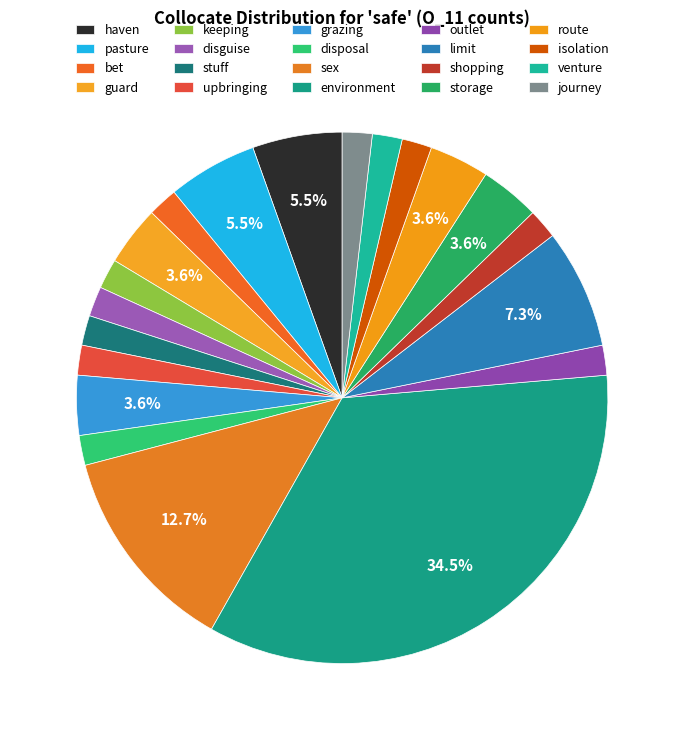

To the nearest percent, what is the average slice percentage?

5%